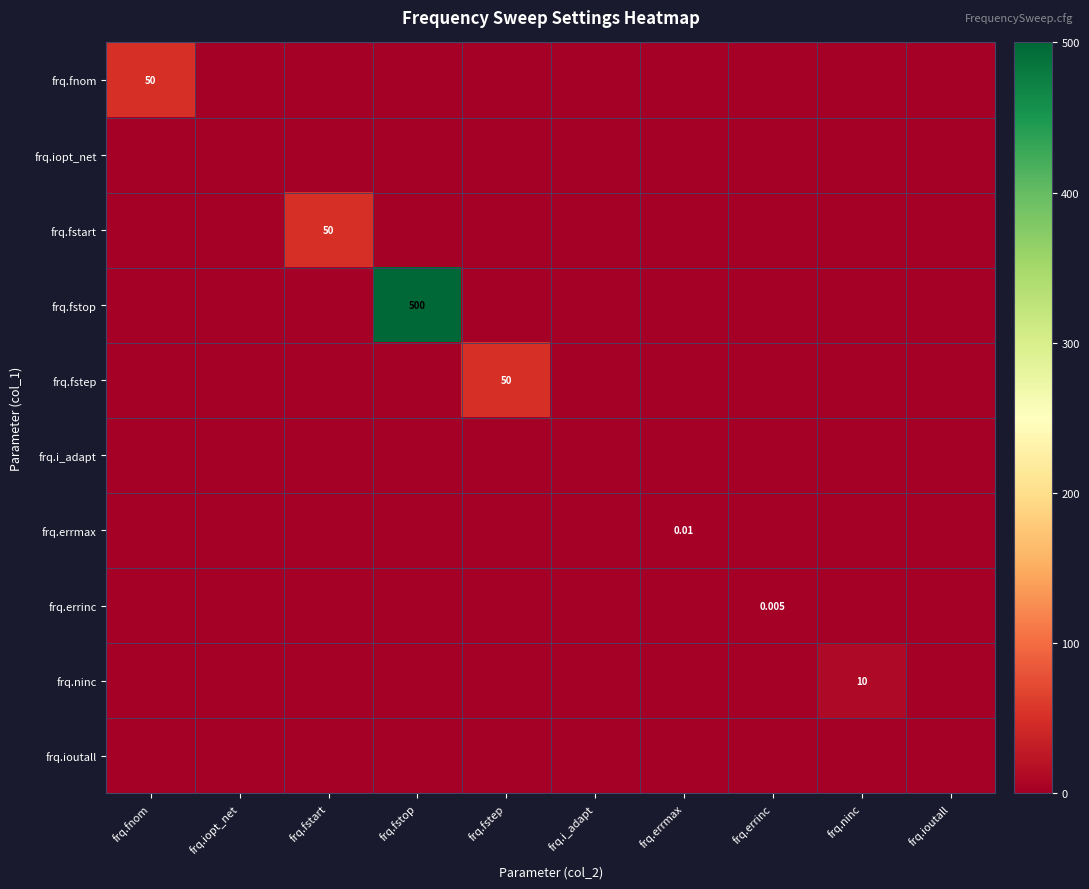

The value of frq.ninc at frq.errinc is -5.0. True or false?

False